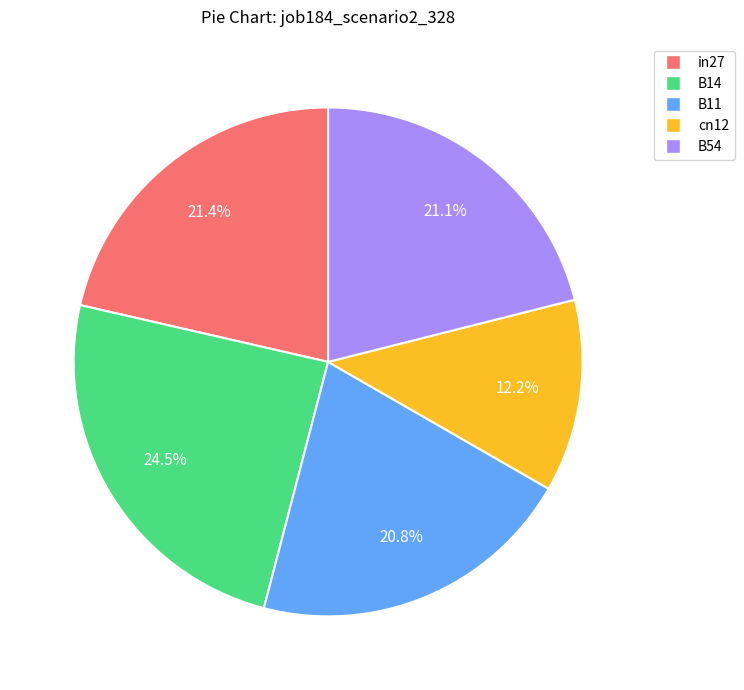

Does cn12 account for over 50% of the chart?

No